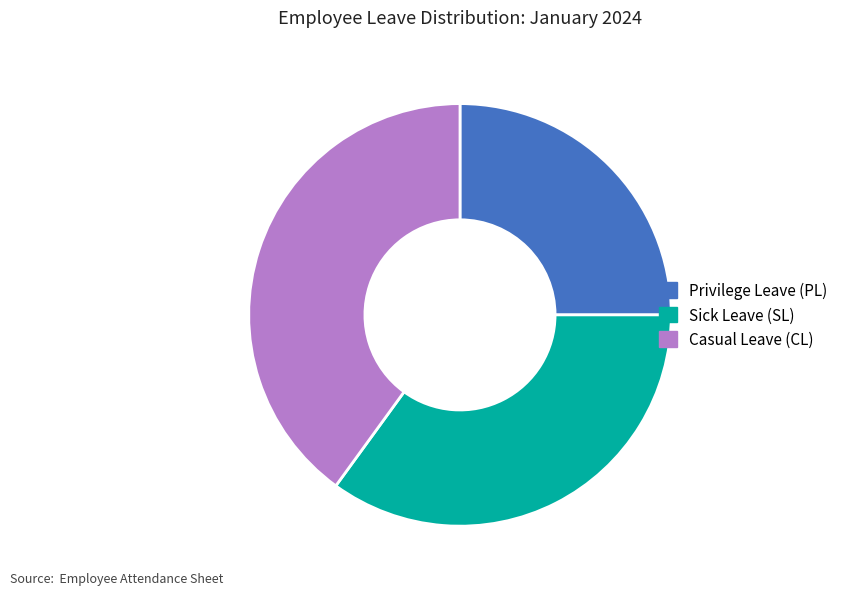

Rank the categories by value from highest to lowest.

Casual Leave (CL), Sick Leave (SL), Privilege Leave (PL)